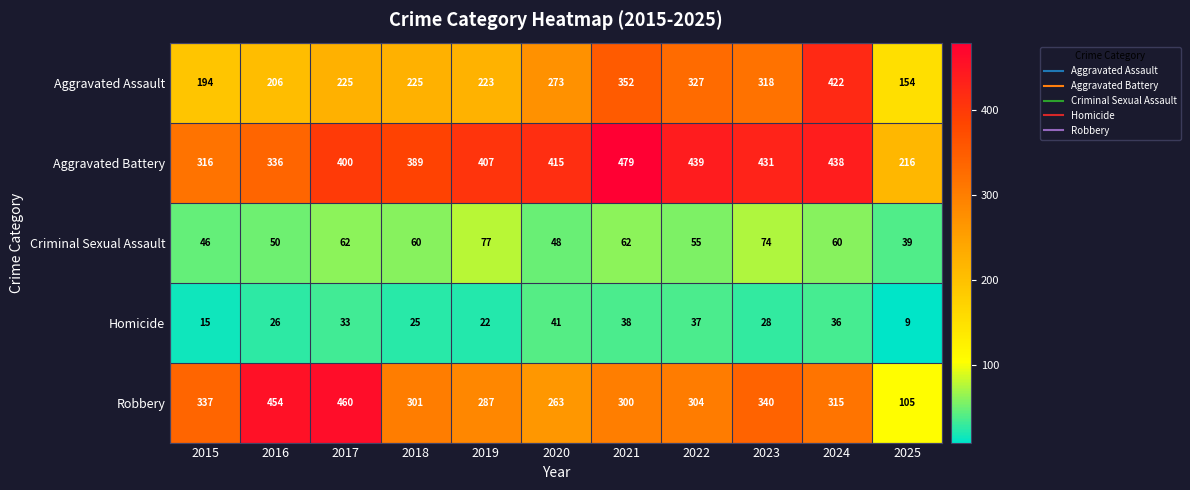

Where is Robbery nearest to the value 282?

2019